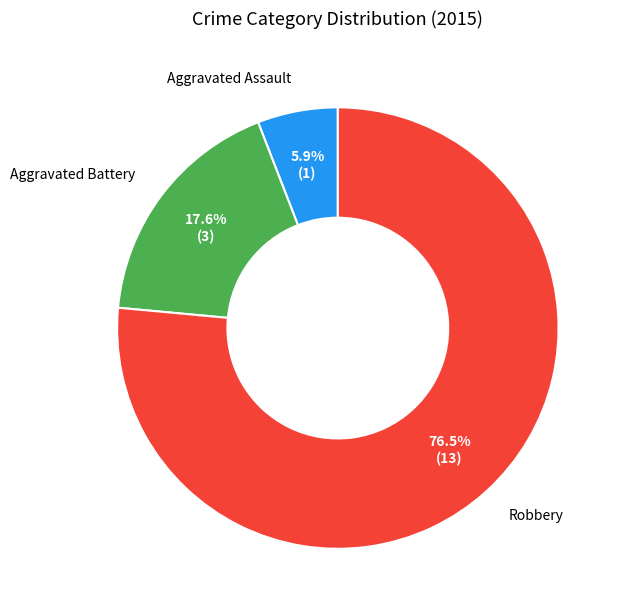

To the nearest percent, what portion does Aggravated Assault represent?

6%